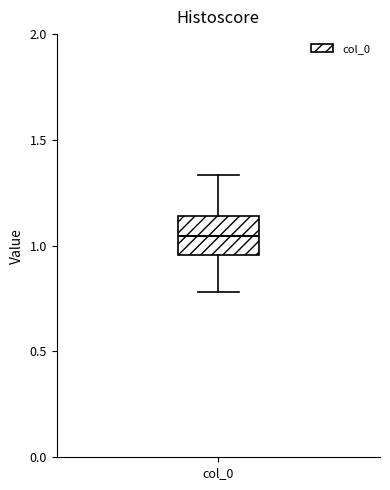

Where does the median line of the box for col_0 sit on the y-axis? The values are not printed on the chart, so give them approximately, as read against the axis.

1.05